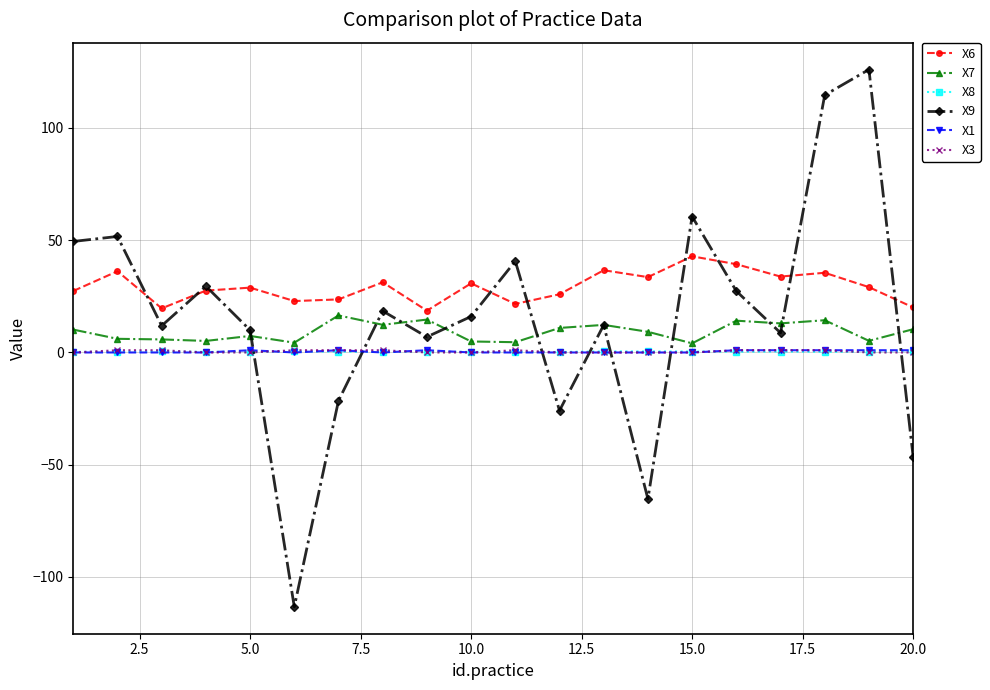

What is the sum of all X3 values?

9.0